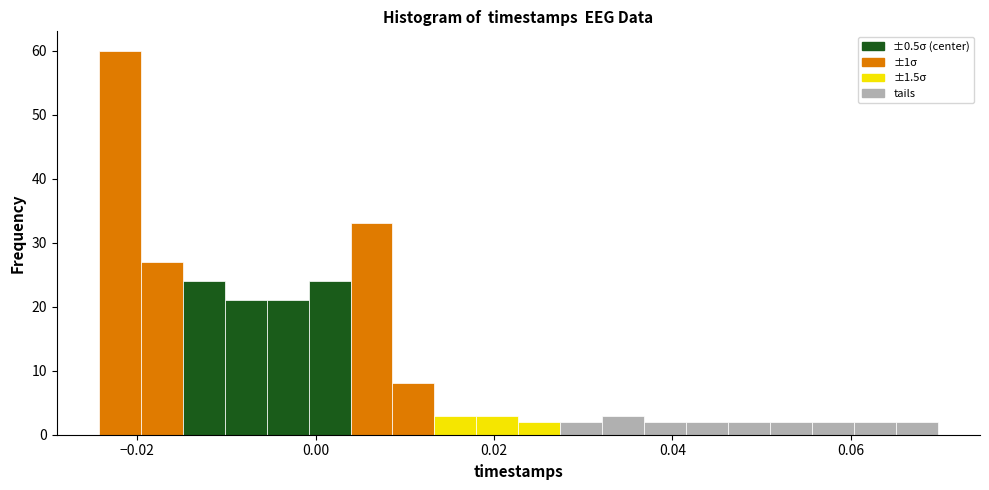

Around what value on the x-axis is the tallest bar? Give the approximate position of its centre, as read against the axis.

-0.022